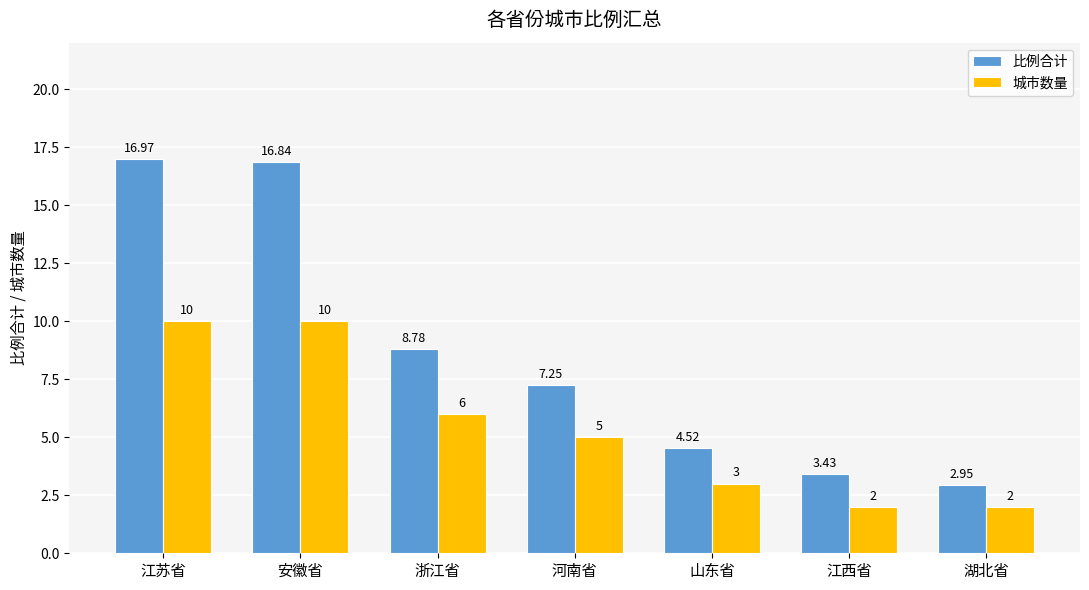

Does the chart contain any negative values?

No